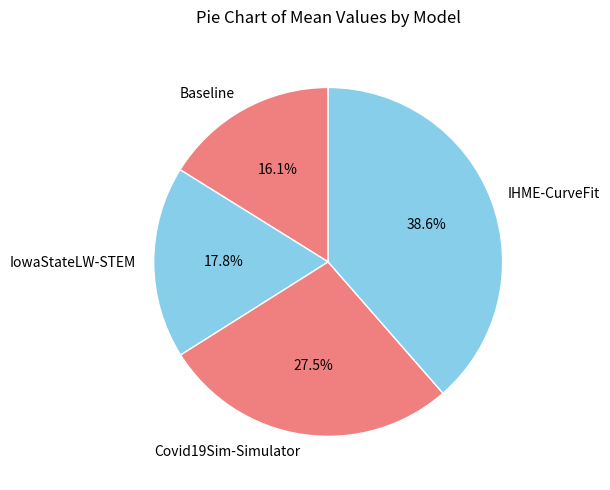

Is there a majority slice in this chart?

No